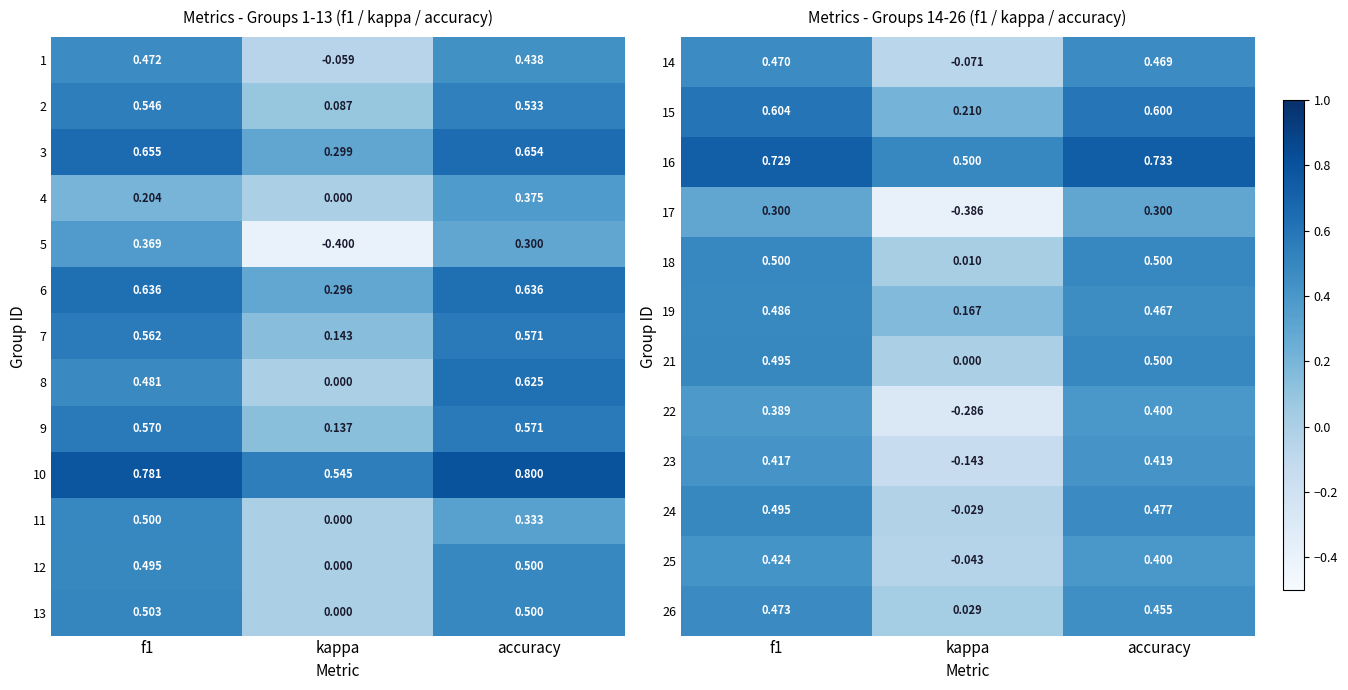

How many categories are shown in the chart?

3